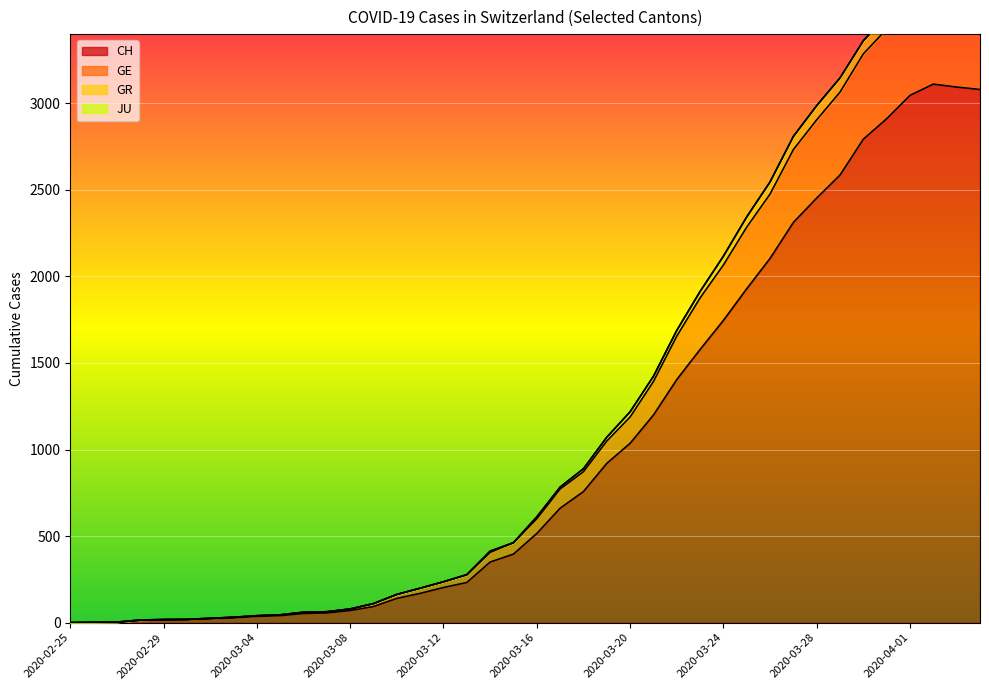

What is the label of the 4th point from the left?

2020-02-28